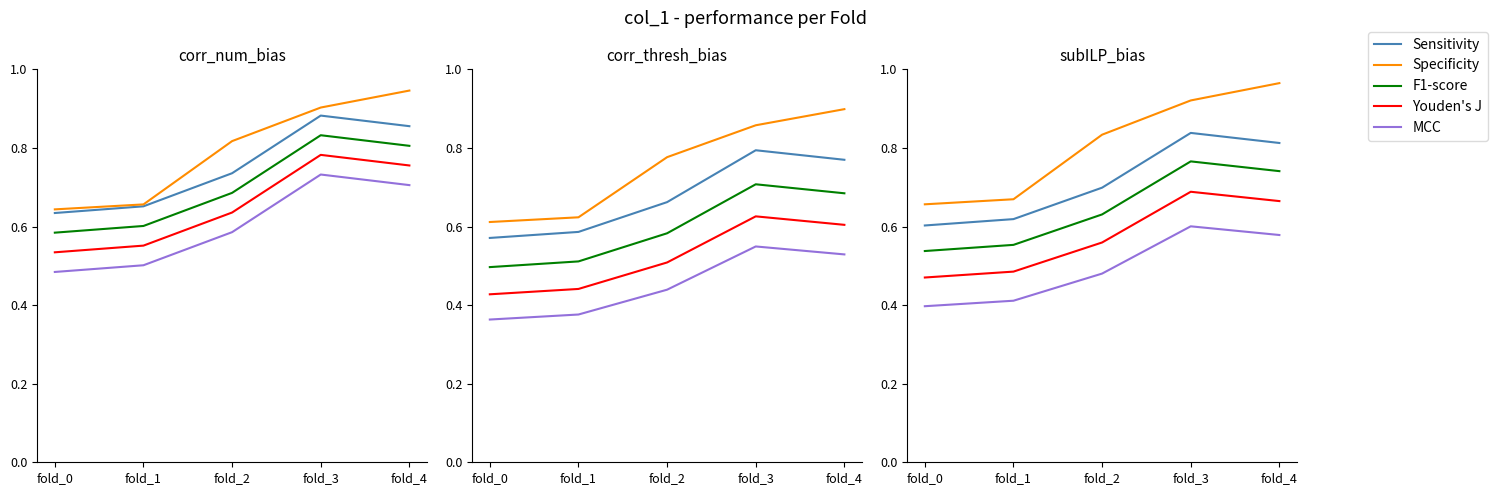

Between fold_0 and fold_4, which series saw the biggest shift?

Specificity